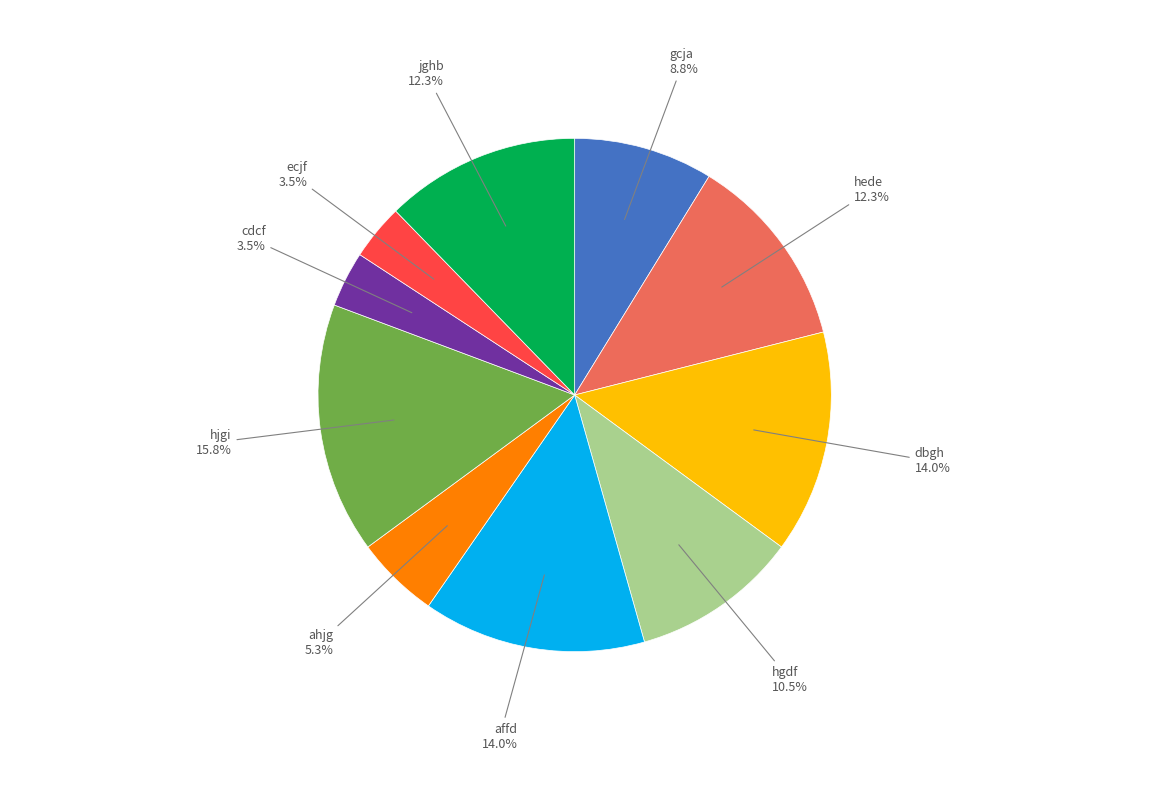

Is there a majority slice in this chart?

No